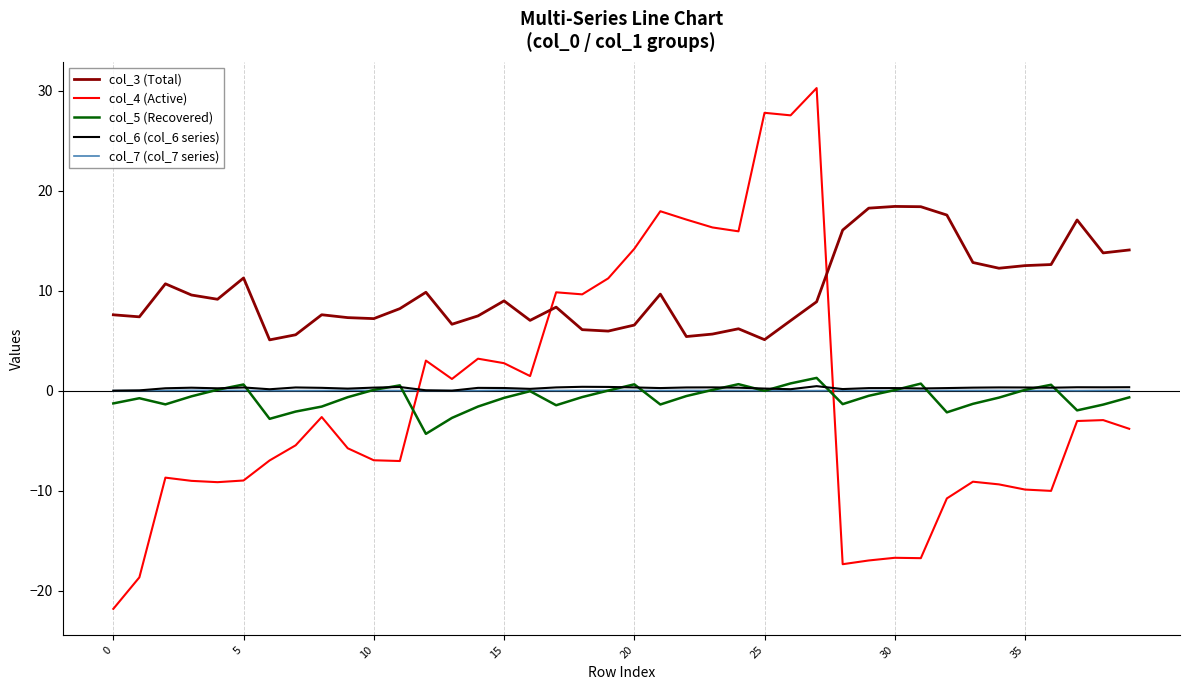

How many times do col_5 (Recovered) and col_7 (col_7 series) cross each other?

14